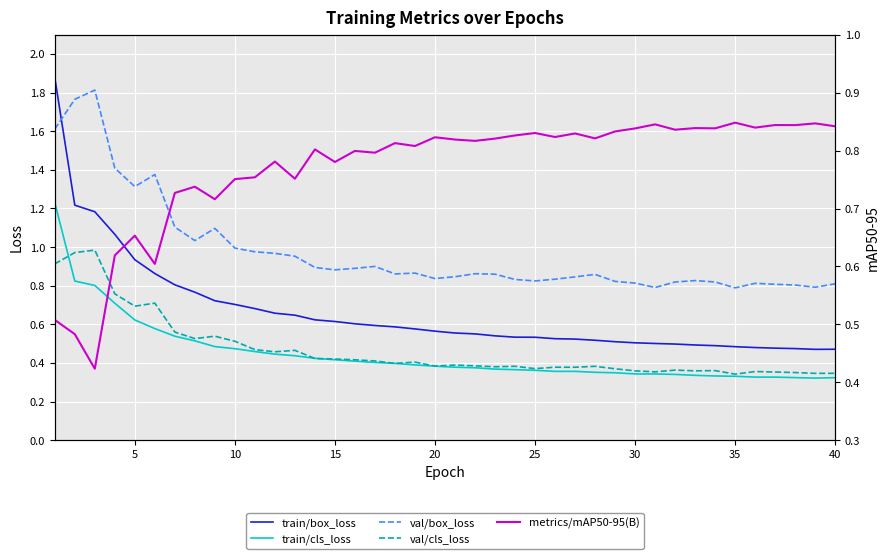

How many interior local peaks does the metrics/mAP50-95(B) series have?

14